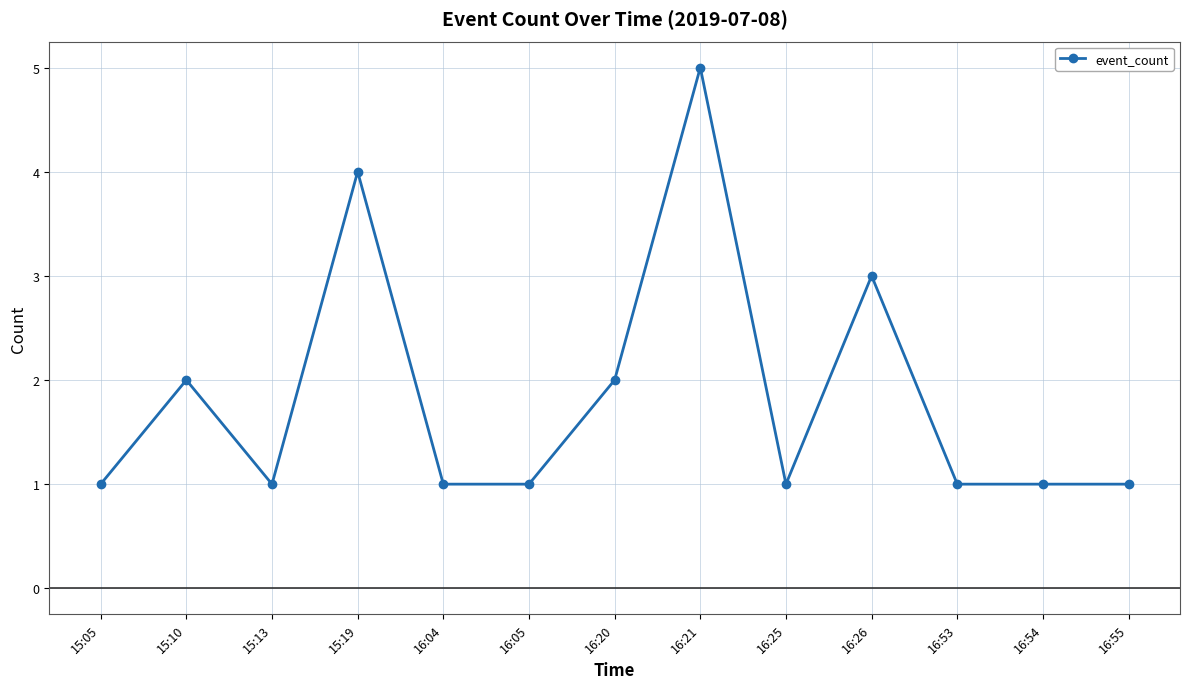

What is the sum of all values?

24